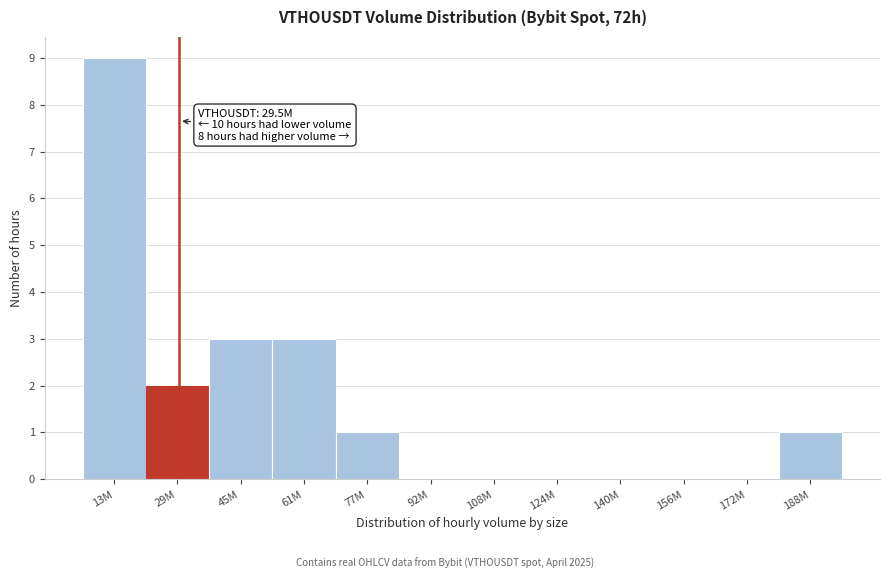

Reading left to right, transcribe all the data shown in this chart.

13M=9	29M=2	45M=3	61M=3	77M=1	92M=0	108M=0	124M=0	140M=0	156M=0	172M=0	188M=1